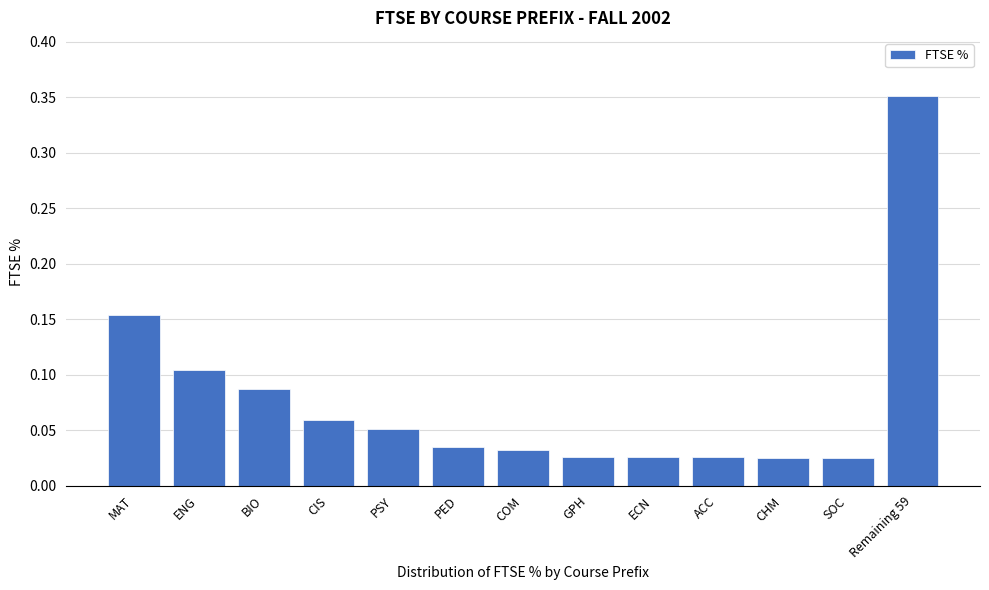

What is the sum of all values?

1.0